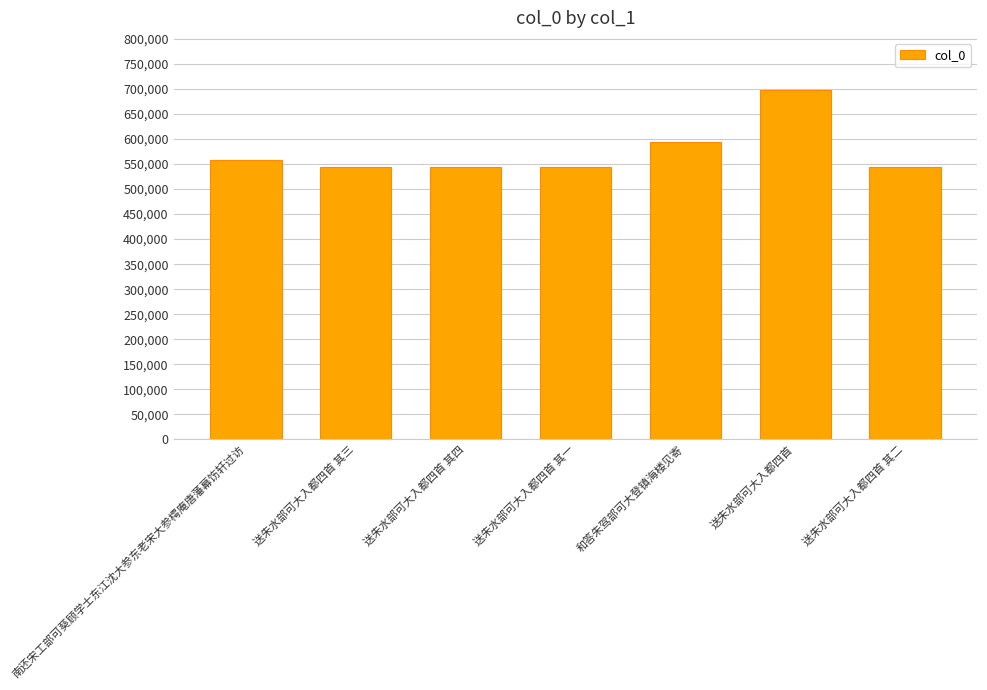

What is the ratio of the value at 送朱水部可大入都四首 其二 to the value at 送朱水部可大入都四首?

0.8